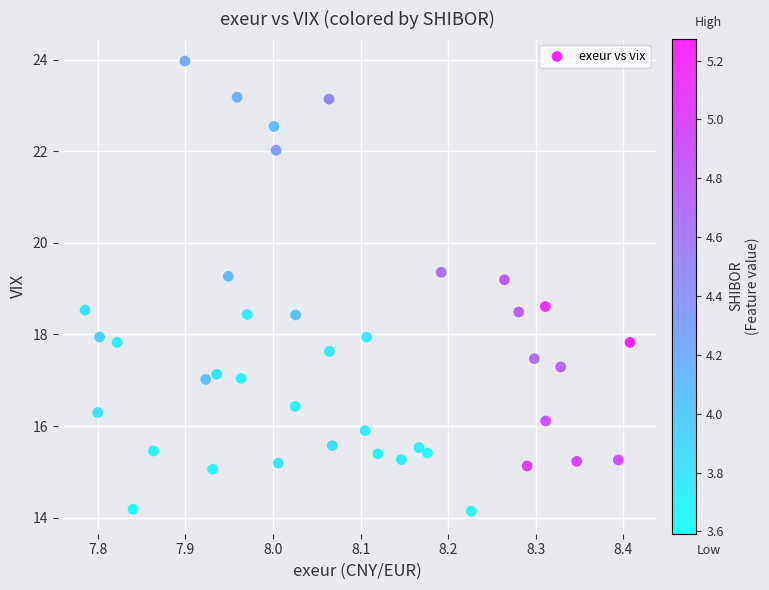

What is the range of X values (max minus min)?

0.6